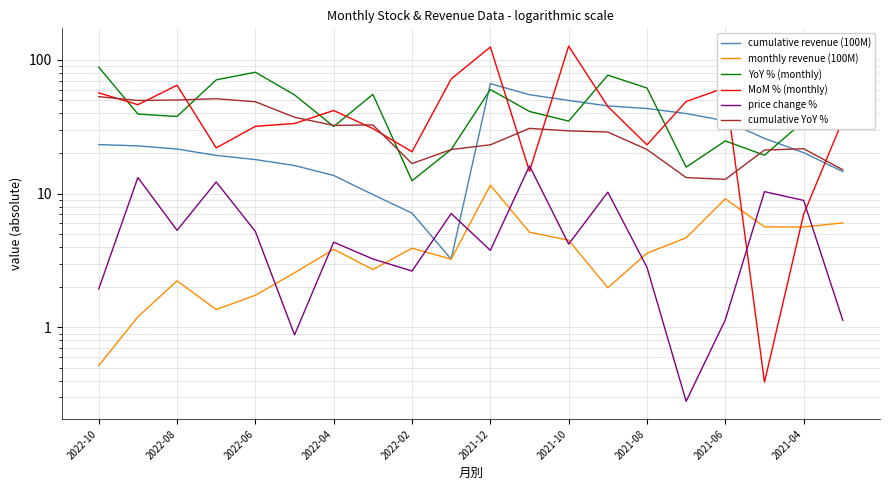

What value does the cumulative YoY % series have at 15?

13.2